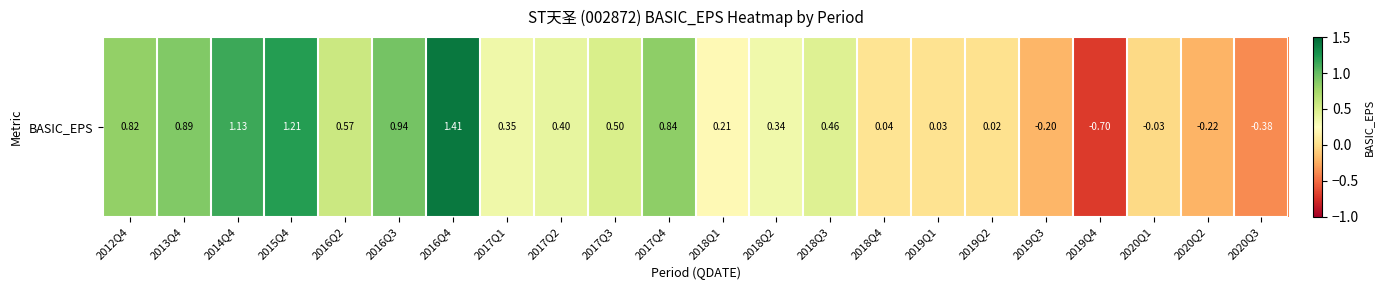

What is the minimum value shown in the chart?

-0.7